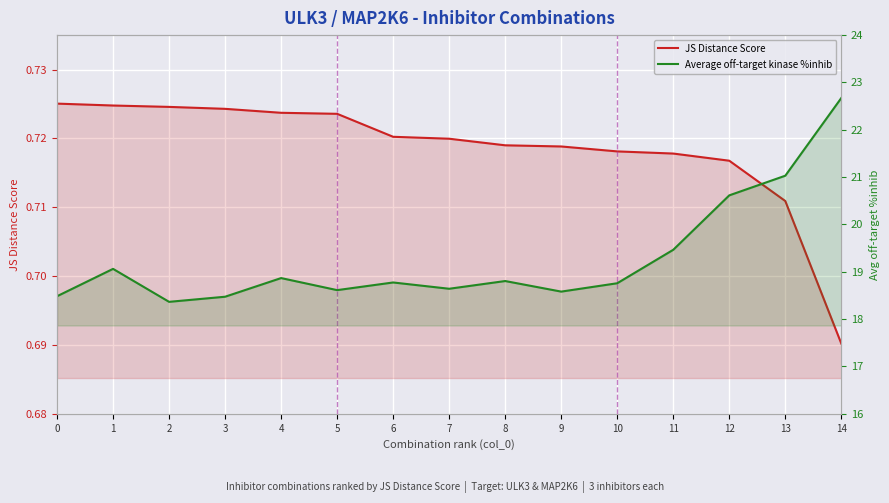

At 9, list the series in order from smallest to largest.

JS Distance Score, Average off-target kinase %inhib